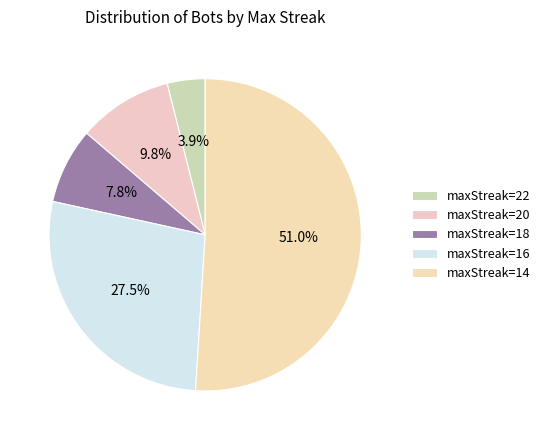

How many slices are in this pie chart?

5